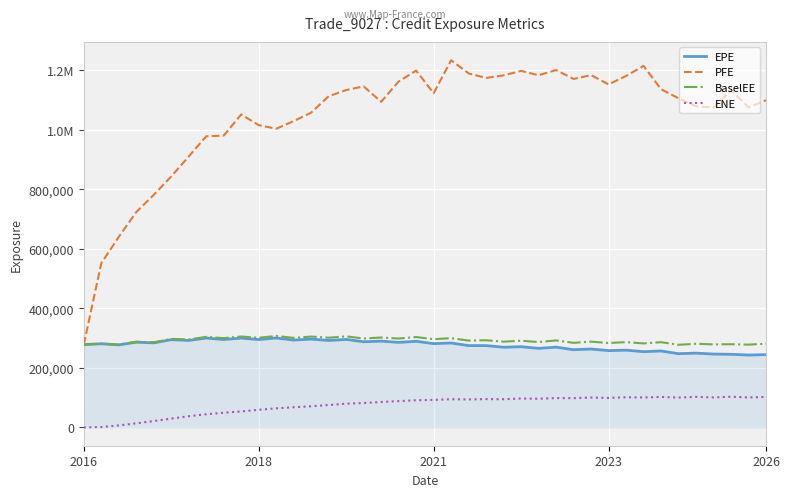

List the series in order of their peak value, lowest first.

ENE, EPE, BaselEE, PFE